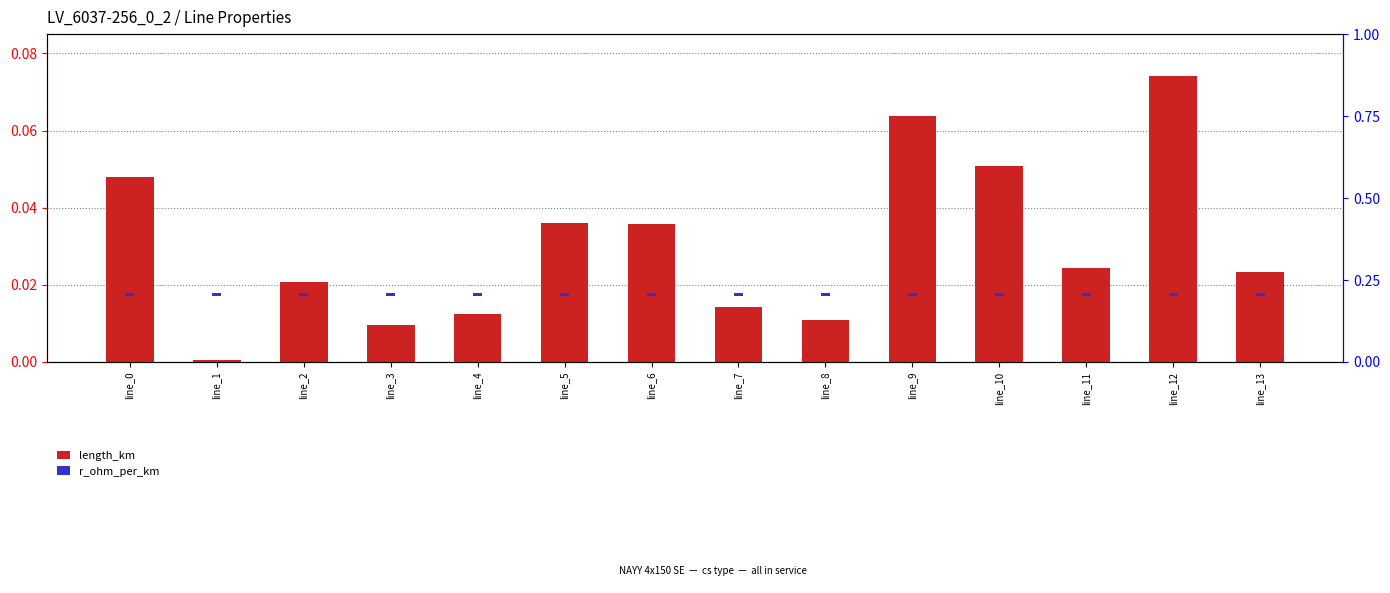

Which series has the largest total across all categories?

length_km